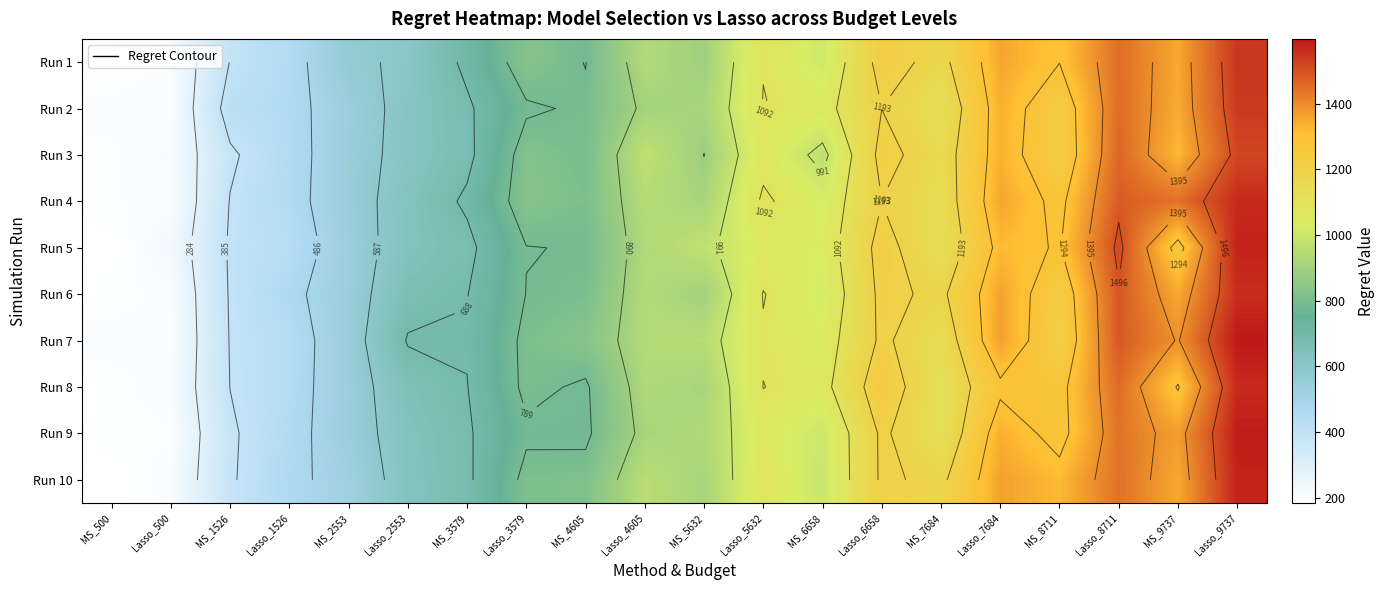

True or false: Run 2 has a value of 617.4 at Lasso_2553.

True